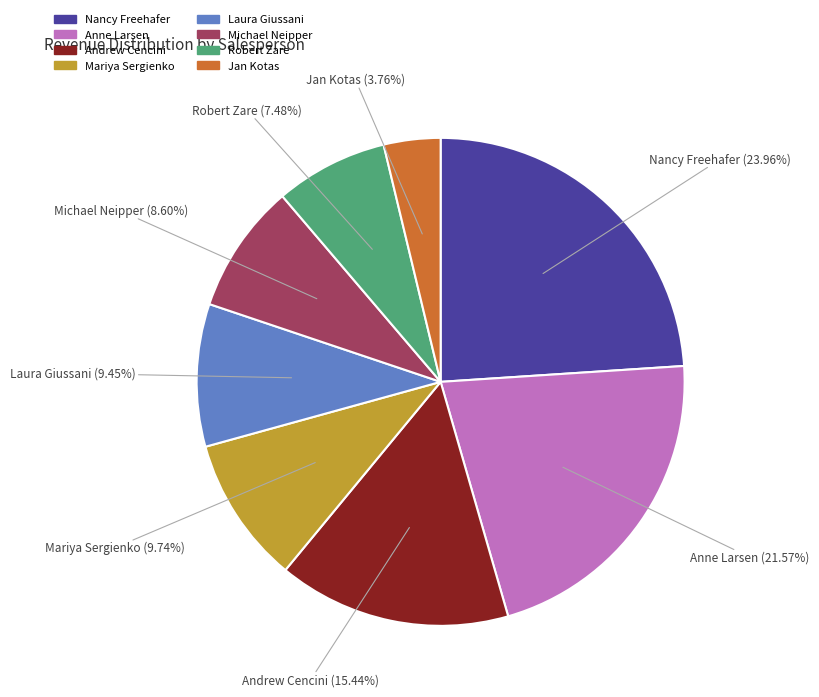

Which slice is the largest?

Nancy Freehafer